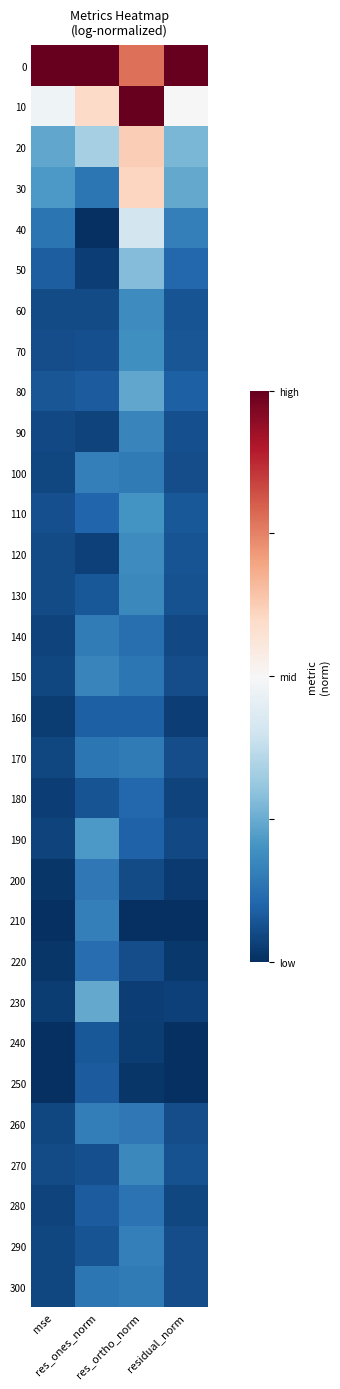

Reading right to left, what are all the values shown in this chart?

0: residual_norm=1.0	res_ortho_norm=0.8	res_ones_norm=1.0	mse=1.0
10: residual_norm=0.5	res_ortho_norm=1.0	res_ones_norm=0.6	mse=0.5
20: residual_norm=0.3	res_ortho_norm=0.6	res_ones_norm=0.3	mse=0.2
30: residual_norm=0.2	res_ortho_norm=0.6	res_ones_norm=0.1	mse=0.2
40: residual_norm=0.2	res_ortho_norm=0.4	res_ones_norm=0.0	mse=0.1
50: residual_norm=0.1	res_ortho_norm=0.3	res_ones_norm=0.0	mse=0.1
60: residual_norm=0.1	res_ortho_norm=0.2	res_ones_norm=0.1	mse=0.1
70: residual_norm=0.1	res_ortho_norm=0.2	res_ones_norm=0.1	mse=0.1
80: residual_norm=0.1	res_ortho_norm=0.2	res_ones_norm=0.1	mse=0.1
90: residual_norm=0.1	res_ortho_norm=0.2	res_ones_norm=0.0	mse=0.0
100: residual_norm=0.1	res_ortho_norm=0.1	res_ones_norm=0.2	mse=0.0
110: residual_norm=0.1	res_ortho_norm=0.2	res_ones_norm=0.1	mse=0.1
120: residual_norm=0.1	res_ortho_norm=0.2	res_ones_norm=0.0	mse=0.1
130: residual_norm=0.1	res_ortho_norm=0.2	res_ones_norm=0.1	mse=0.1
140: residual_norm=0.0	res_ortho_norm=0.1	res_ones_norm=0.2	mse=0.0
150: residual_norm=0.1	res_ortho_norm=0.1	res_ones_norm=0.2	mse=0.0
160: residual_norm=0.0	res_ortho_norm=0.1	res_ones_norm=0.1	mse=0.0
170: residual_norm=0.1	res_ortho_norm=0.1	res_ones_norm=0.1	mse=0.0
180: residual_norm=0.0	res_ortho_norm=0.1	res_ones_norm=0.1	mse=0.0
190: residual_norm=0.0	res_ortho_norm=0.1	res_ones_norm=0.2	mse=0.0
200: residual_norm=0.0	res_ortho_norm=0.1	res_ones_norm=0.1	mse=0.0
210: residual_norm=0.0	res_ortho_norm=0.0	res_ones_norm=0.2	mse=0.0
220: residual_norm=0.0	res_ortho_norm=0.1	res_ones_norm=0.1	mse=0.0
230: residual_norm=0.0	res_ortho_norm=0.0	res_ones_norm=0.2	mse=0.0
240: residual_norm=0.0	res_ortho_norm=0.0	res_ones_norm=0.1	mse=0.0
250: residual_norm=0.0	res_ortho_norm=0.0	res_ones_norm=0.1	mse=0.0
260: residual_norm=0.1	res_ortho_norm=0.1	res_ones_norm=0.2	mse=0.0
270: residual_norm=0.1	res_ortho_norm=0.2	res_ones_norm=0.1	mse=0.1
280: residual_norm=0.0	res_ortho_norm=0.1	res_ones_norm=0.1	mse=0.0
290: residual_norm=0.1	res_ortho_norm=0.2	res_ones_norm=0.1	mse=0.0
300: residual_norm=0.1	res_ortho_norm=0.1	res_ones_norm=0.1	mse=0.0